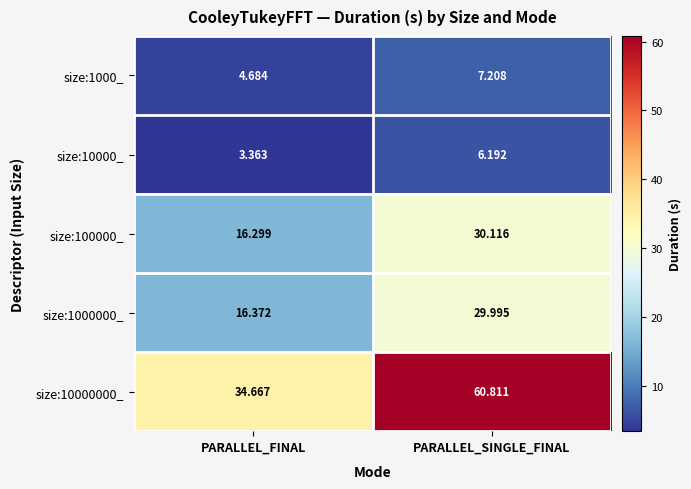

At PARALLEL_FINAL, list the series in order from largest to smallest.

size:10000000_, size:1000000_, size:100000_, size:1000_, size:10000_